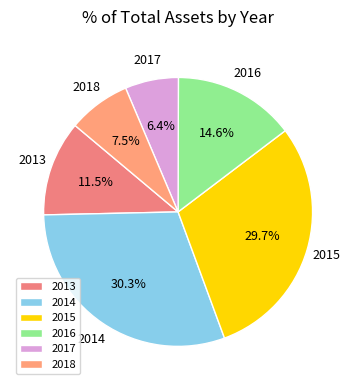

Is there a majority slice in this chart?

No